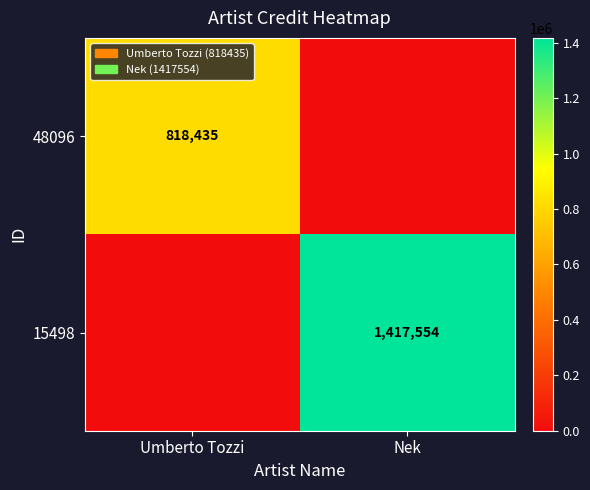

The 15498 series shows 1417554 at Nek. True or false?

True